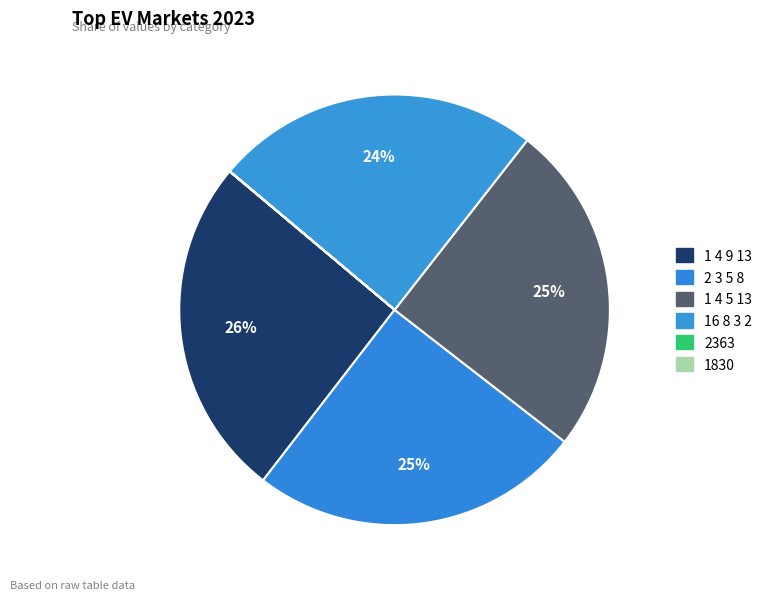

Rank the categories by value from highest to lowest.

1 4 9 13, 2 3 5 8, 1 4 5 13, 16 8 3 2, 2363, 1830